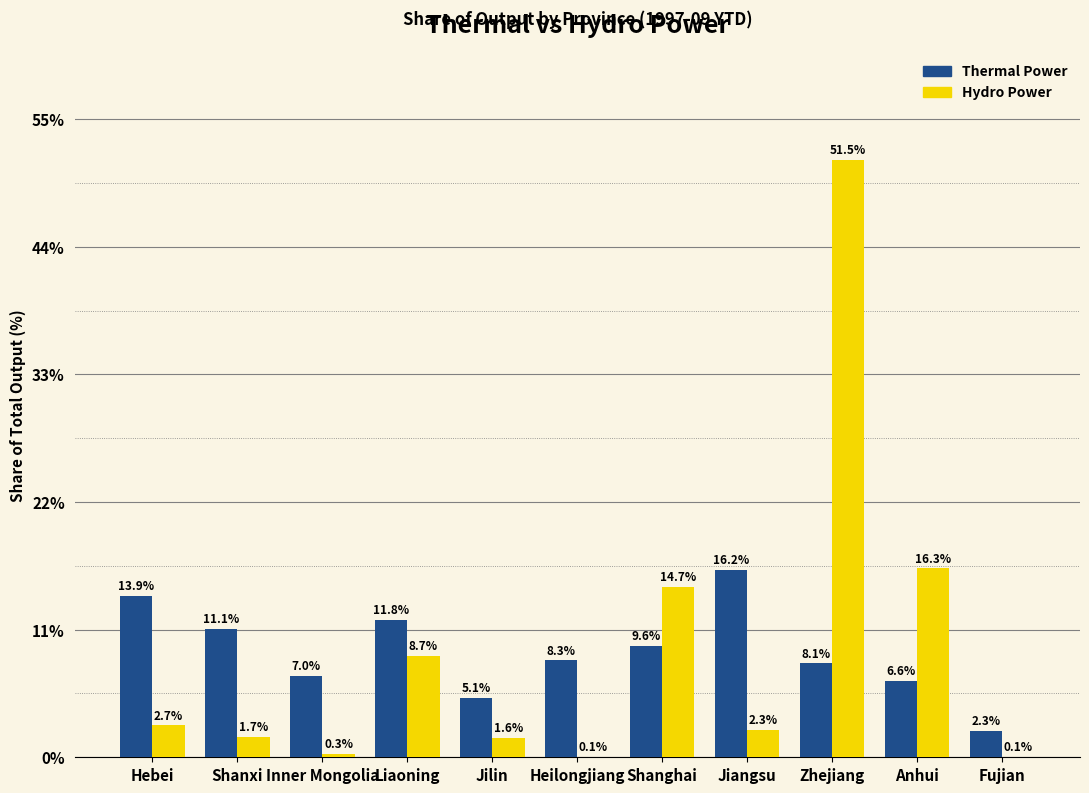

Is the value of Thermal Power at Shanghai greater than the value of Hydro Power at Jilin?

Yes